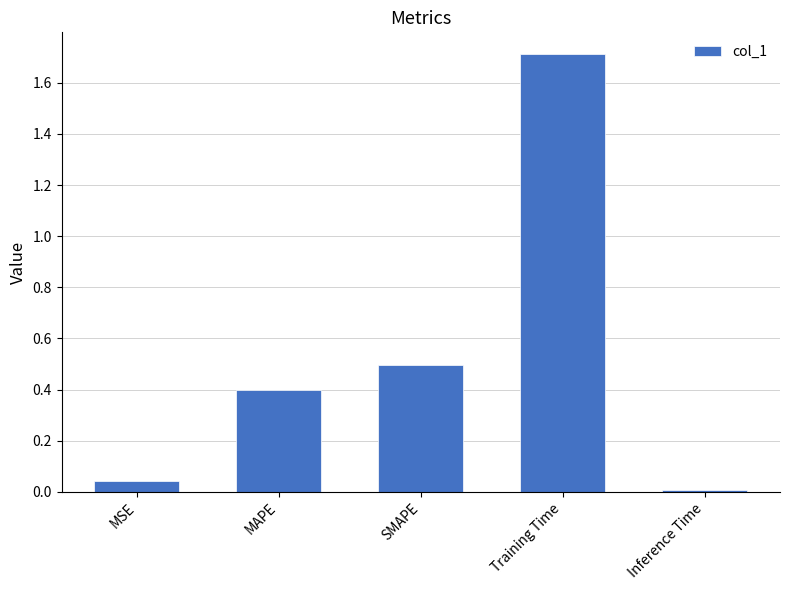

The chart shows a value of 0.5 at MAPE. True or false?

False